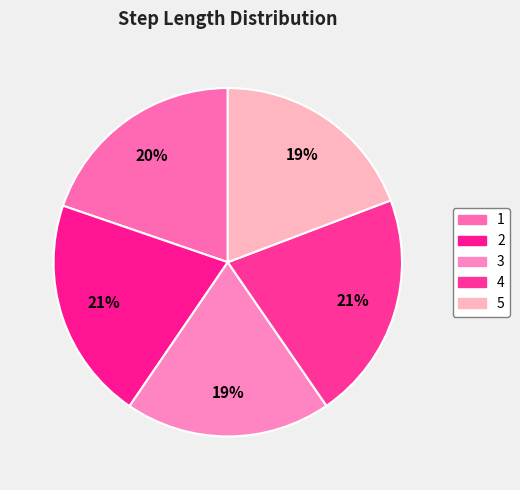

Which category has the biggest portion of the pie?

4